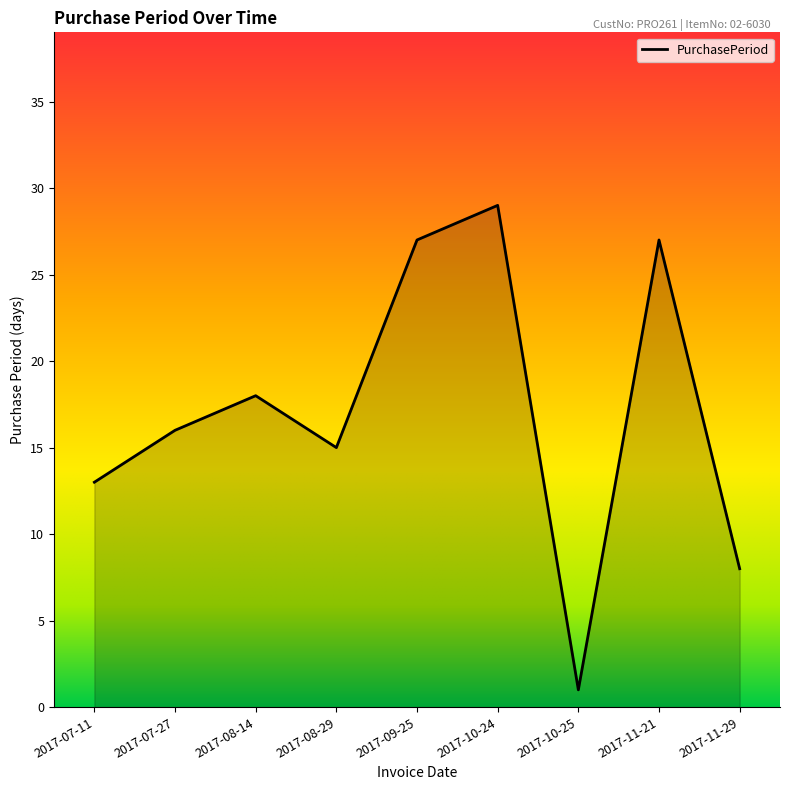

Does the chart have visible grid lines?

No